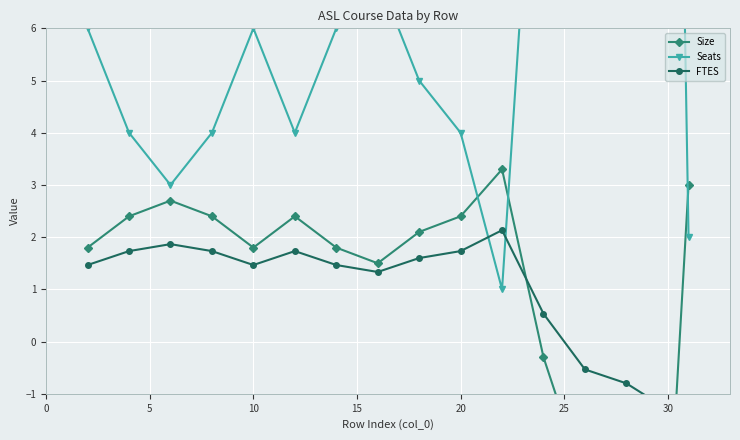

The FTES series shows -0.7 at 15. True or false?

False